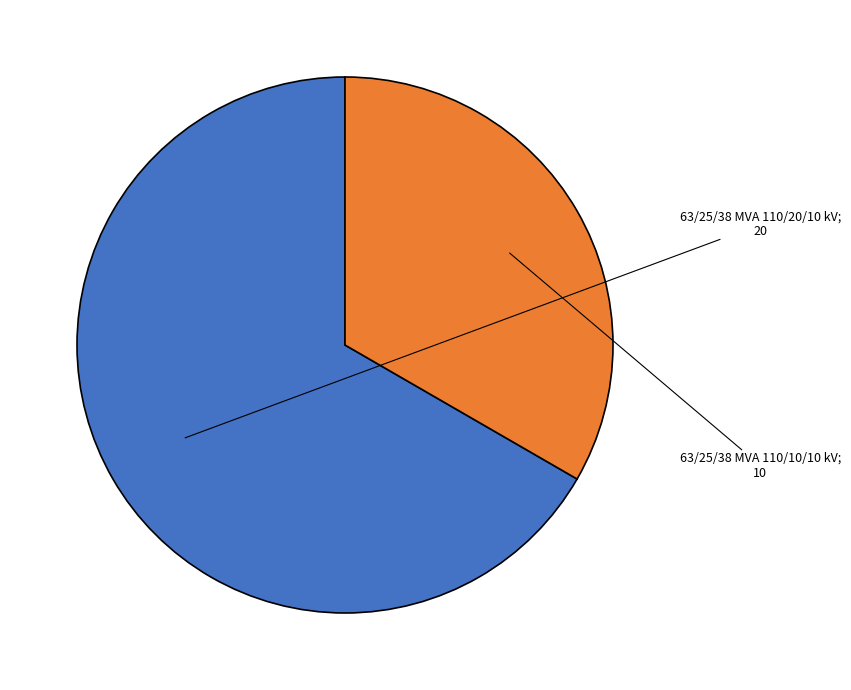

Does any single category account for the majority?

Yes